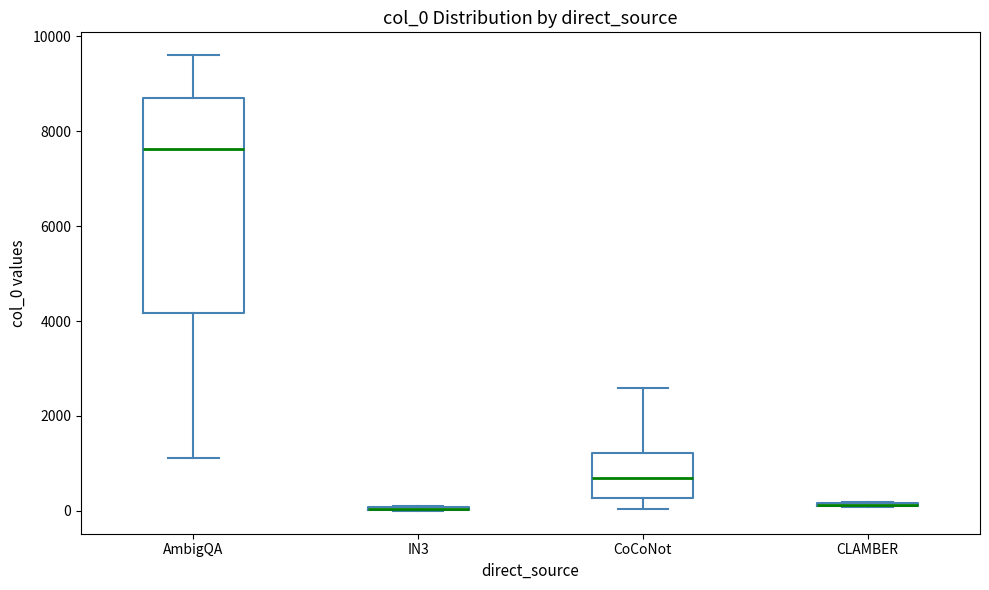

Where is the lower edge of the box for CoCoNot on the y-axis? The values are not printed on the chart, so give them approximately, as read against the axis.

200